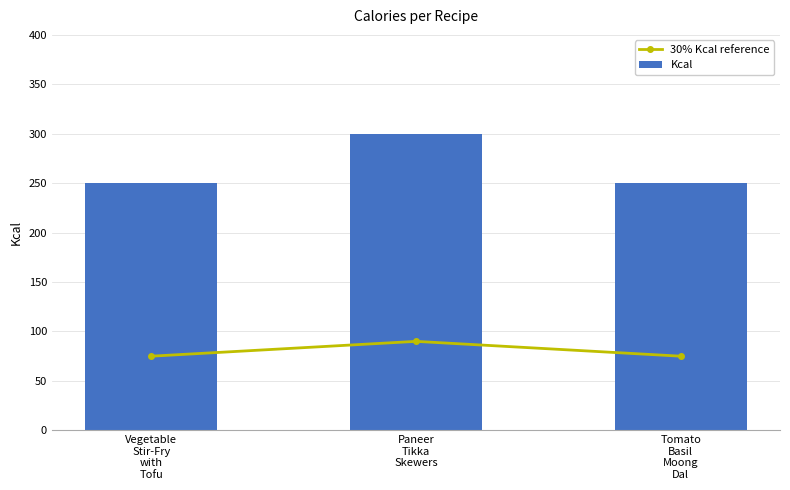

What is the average value of the 30% Kcal reference series?

80